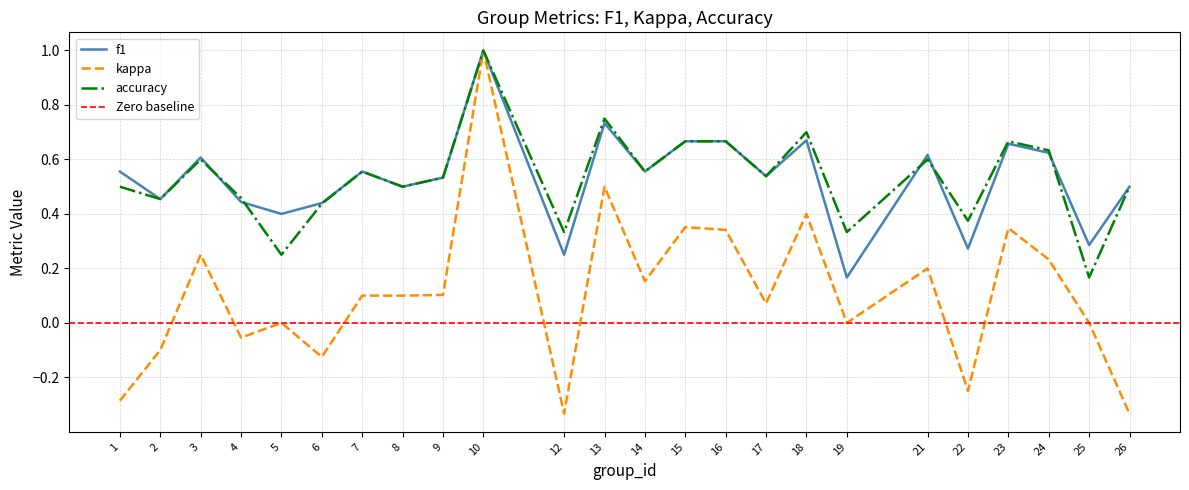

What is the sum of the accuracy values at 19 and 15?

1.0